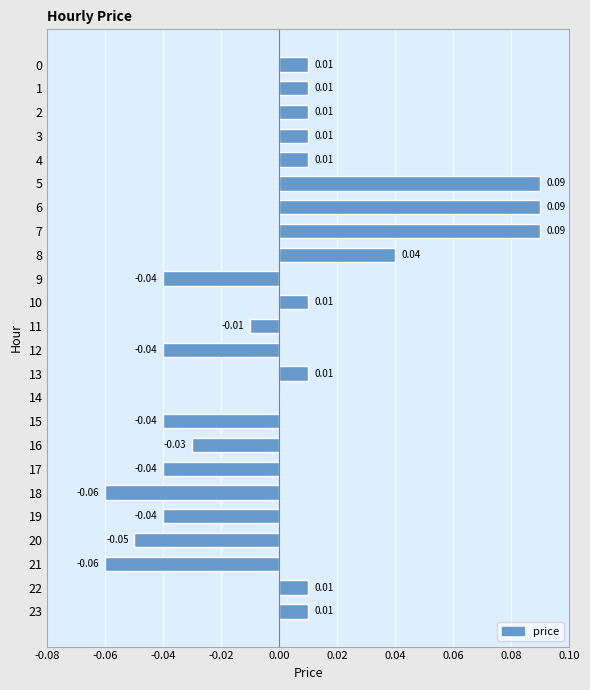

What is the change in value from 21 to 22?

+0.1